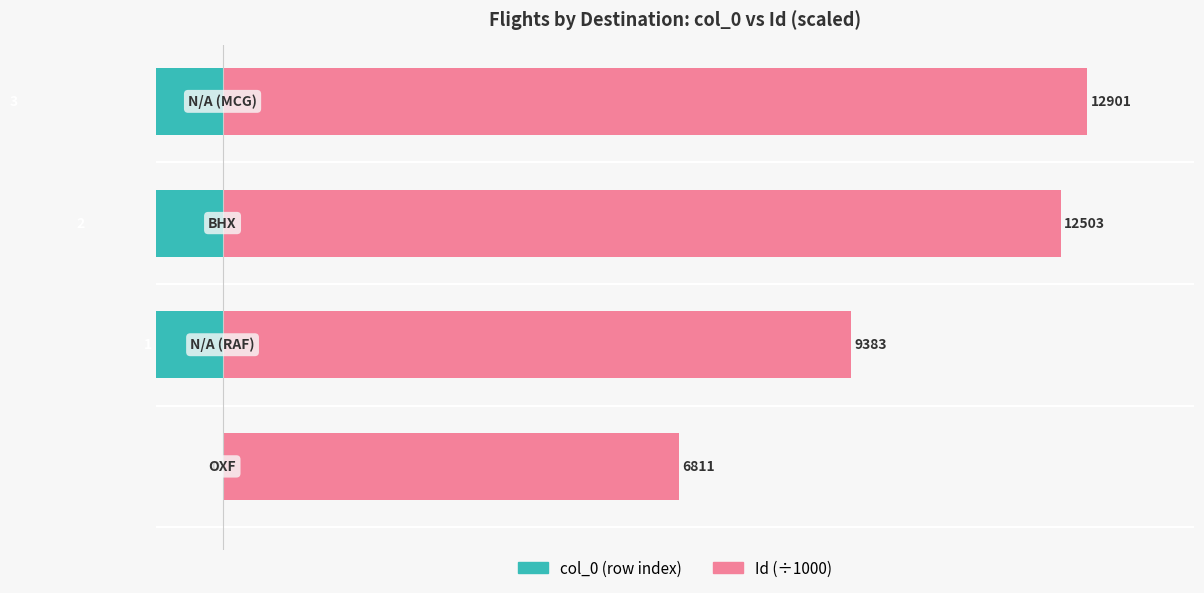

Between 0 and 3, which series saw the biggest shift?

Id (÷1000)